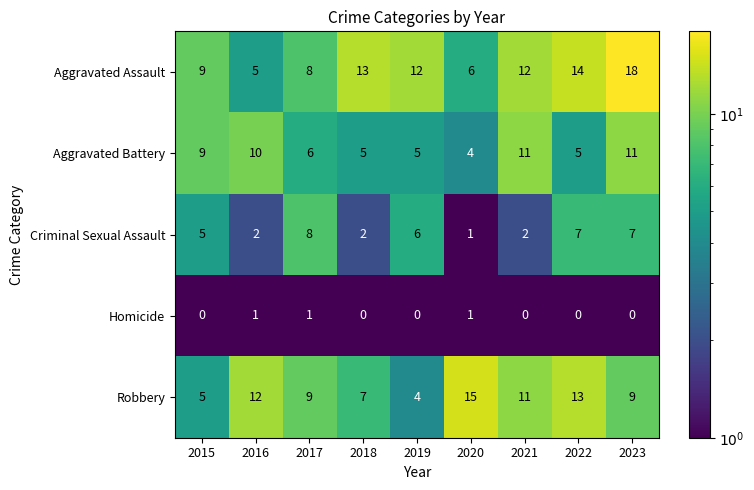

How many Homicide values are between 0 and 1?

9